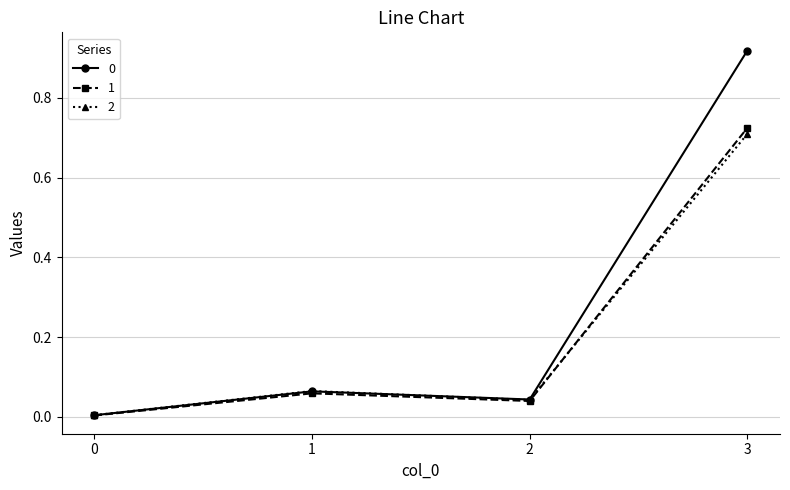

What is the average value of the 2 series?

0.2